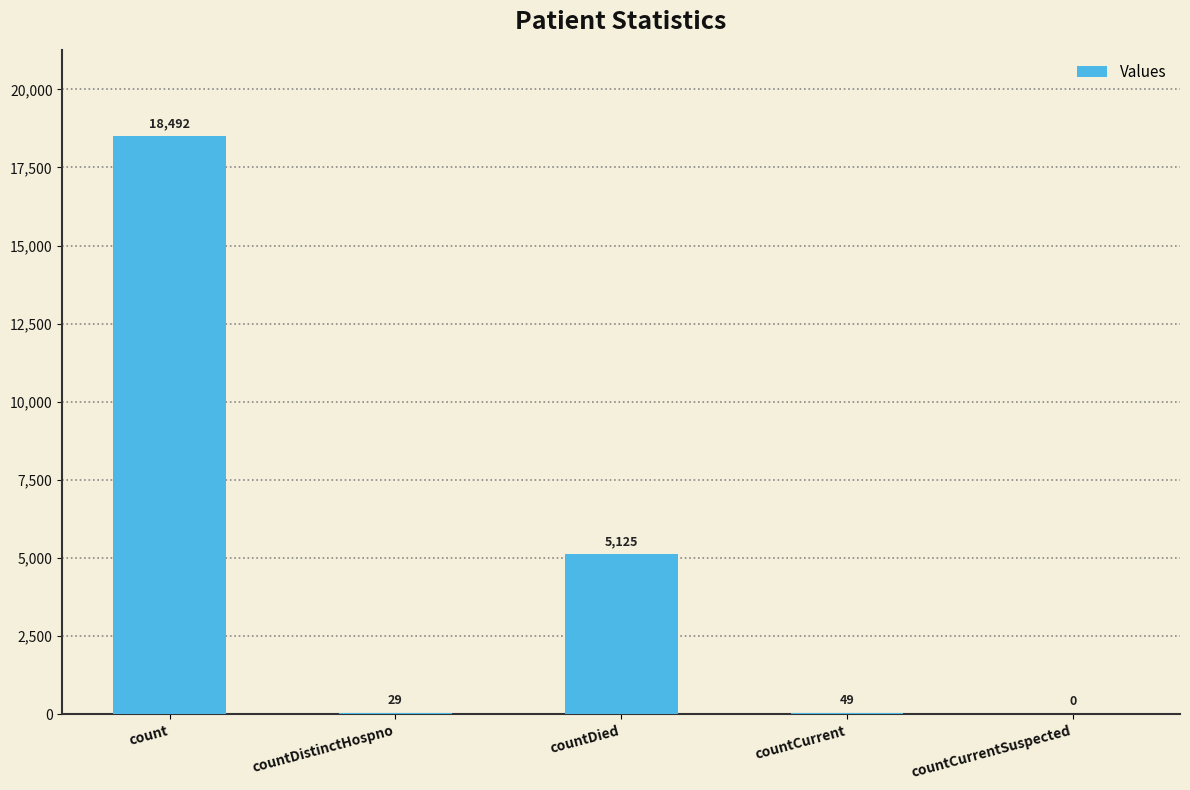

The value at countCurrentSuspected is 0. True or false?

True